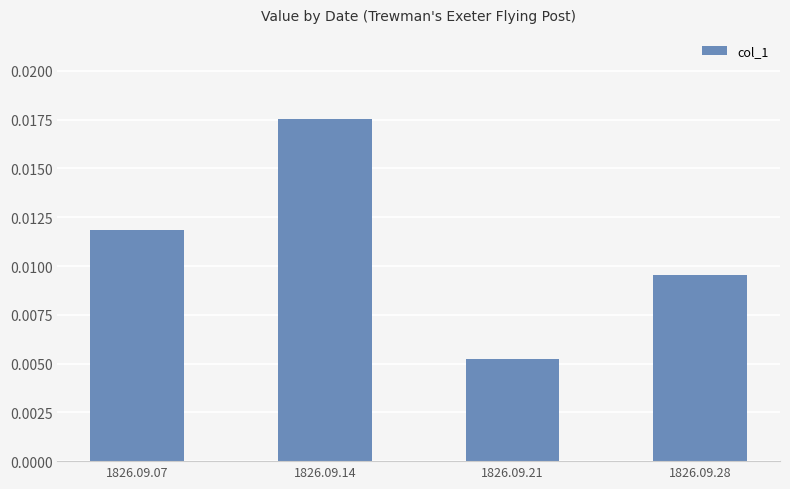

List the labels in order of value, largest first.

1826.09.14, 1826.09.07, 1826.09.28, 1826.09.21